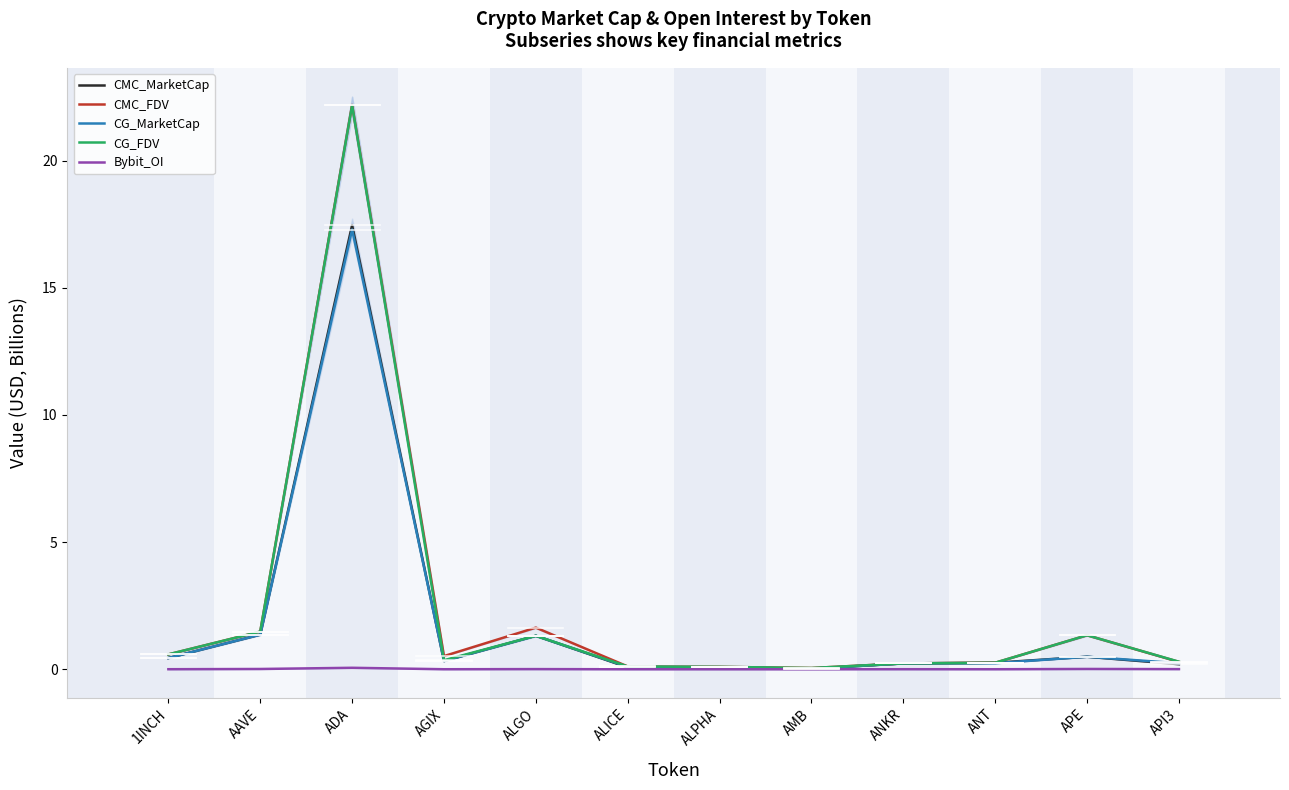

What is the sum of the CMC_FDV values at API3 and AMB?

0.3